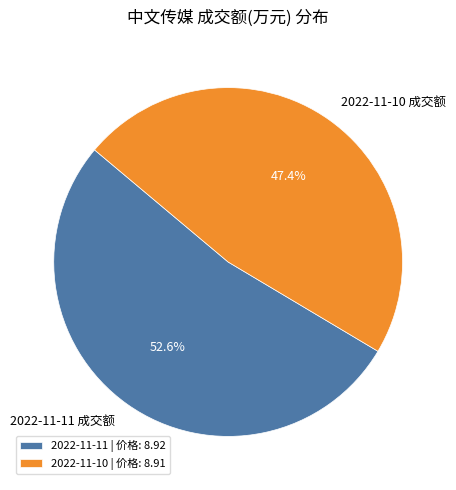

How many slices are in this pie chart?

2